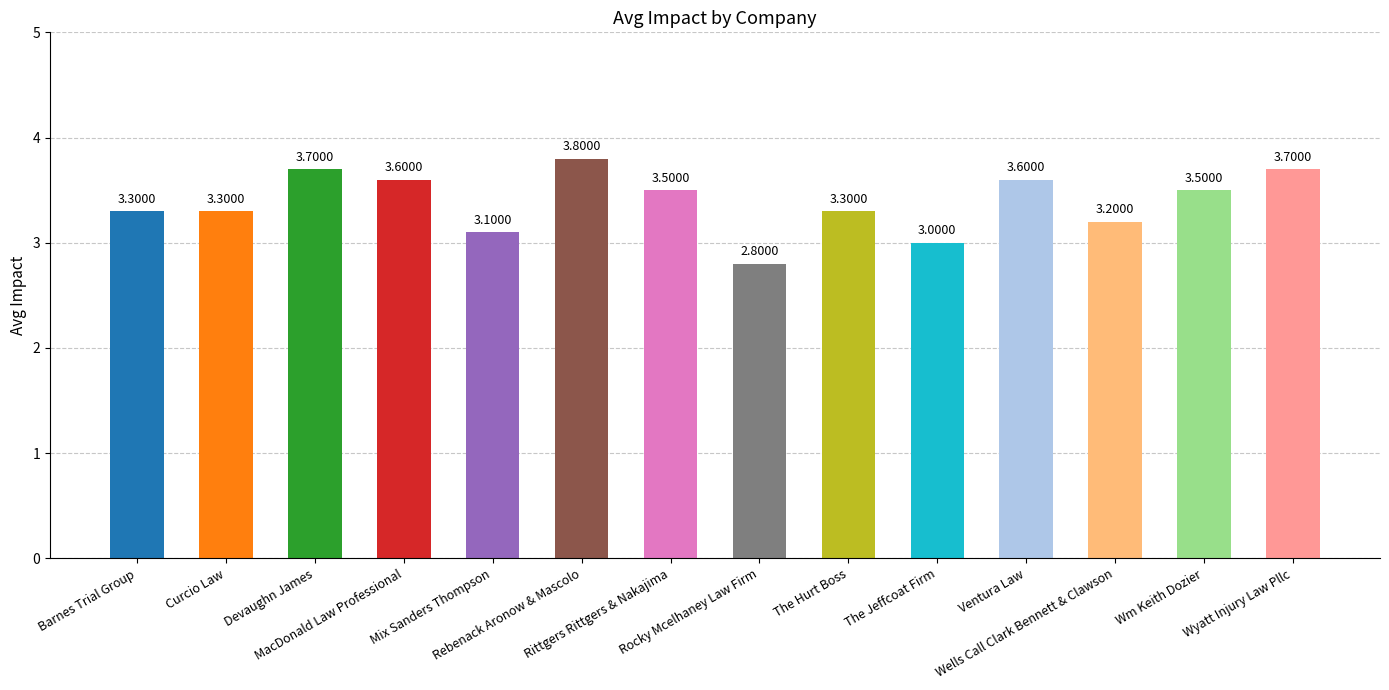

Which has a higher value, Wm Keith Dozier or The Hurt Boss?

Wm Keith Dozier